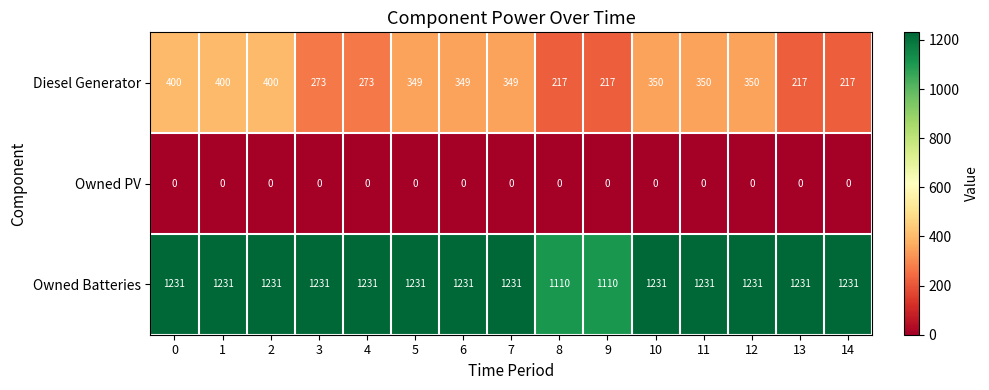

List the series in order of their peak value, highest first.

Owned Batteries, Diesel Generator, Owned PV